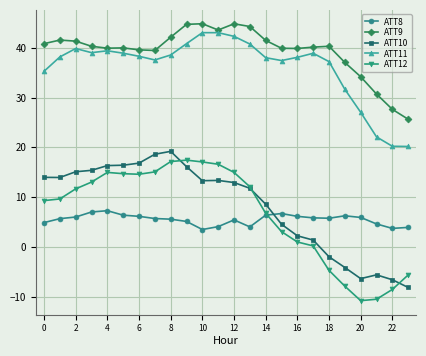

What is the maximum value shown in the chart?

44.8